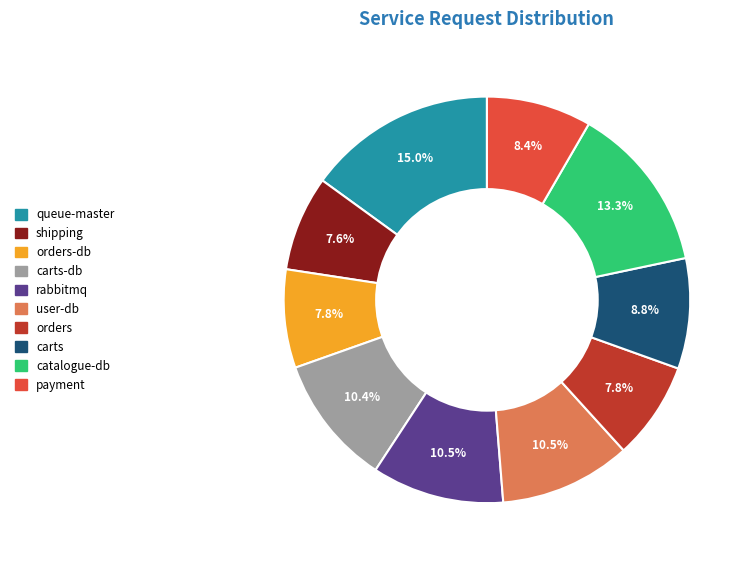

Is there a majority slice in this chart?

No